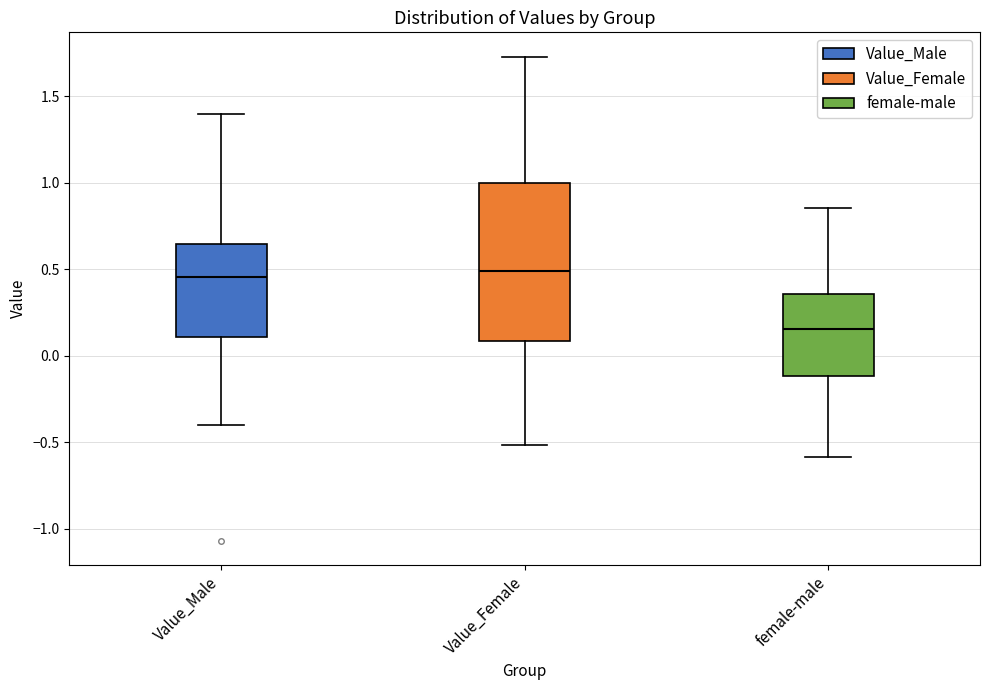

Where does the upper whisker of the box for female-male end on the y-axis? The values are not printed on the chart, so give them approximately, as read against the axis.

0.85